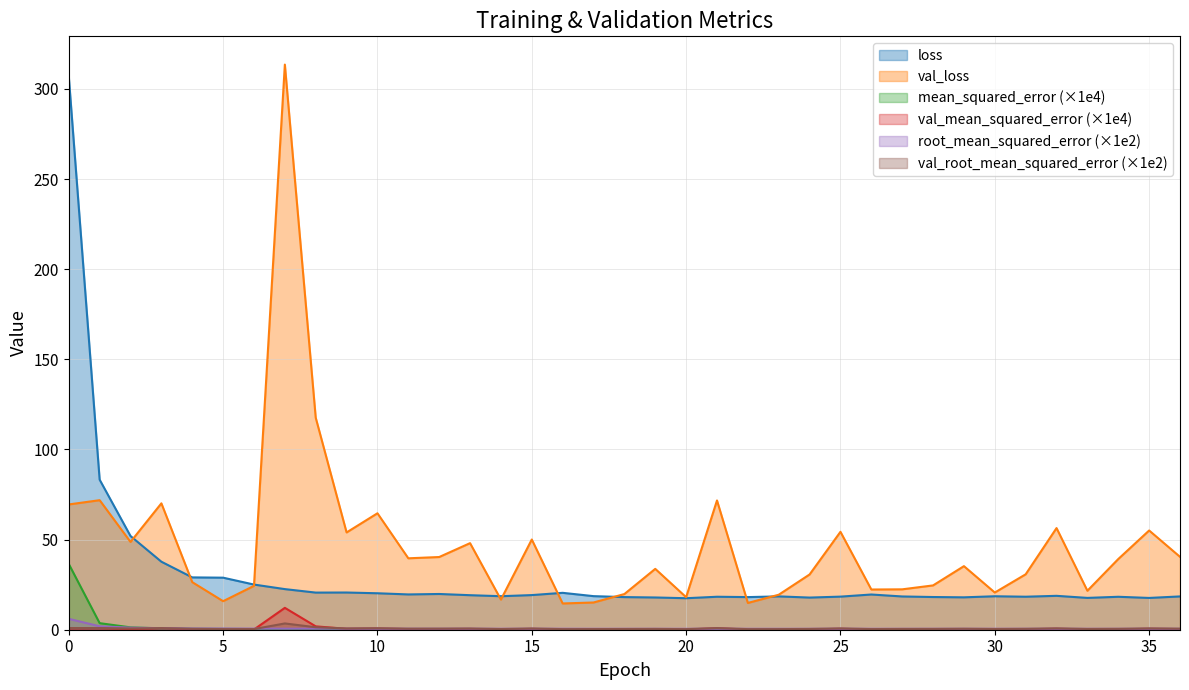

What are all the series names shown in the legend?

loss, val_loss, mean_squared_error (×1e4), val_mean_squared_error (×1e4), root_mean_squared_error (×1e2), val_root_mean_squared_error (×1e2)